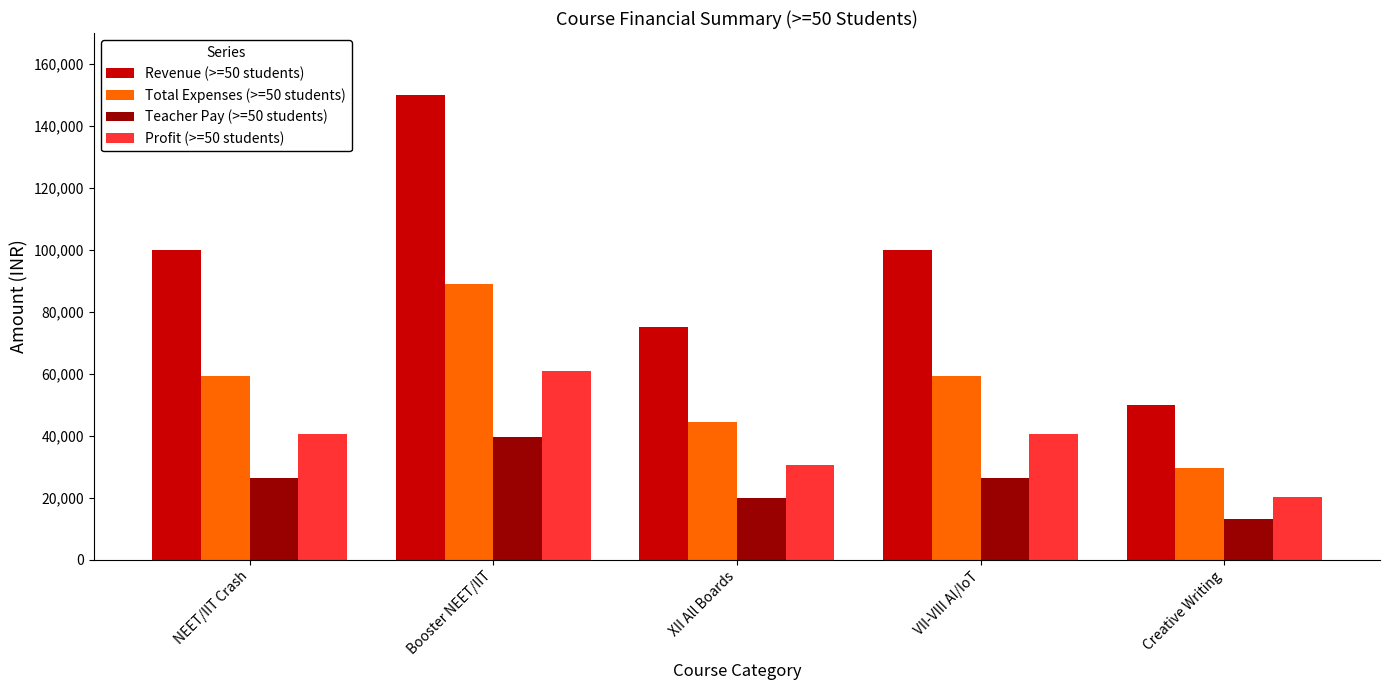

Reading left to right, transcribe all the data shown in this chart.

Revenue (>=50 students): 100000	150000	75000	100000	50000
Total Expenses (>=50 students): 59400	89100	44550	59400	29700
Teacher Pay (>=50 students): 26400	39600	19800	26400	13200
Profit (>=50 students): 40600	60900	30450	40600	20300